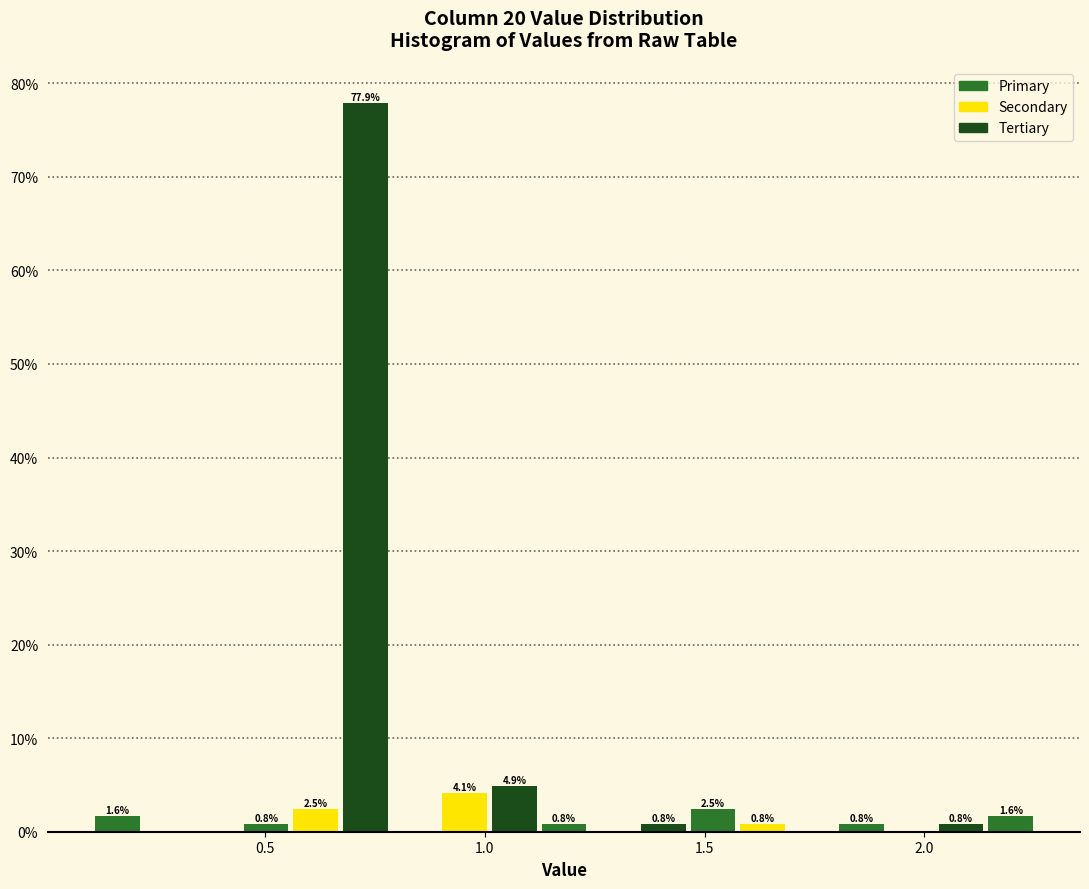

Read against the x-axis, roughly where is the centre of the tallest bar?

0.75